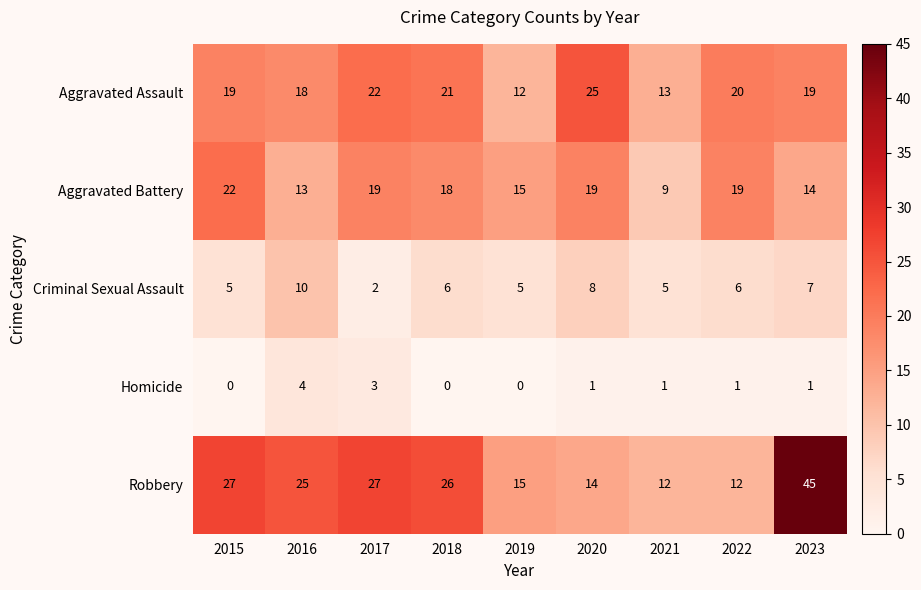

At which label does Criminal Sexual Assault reach its peak?

2016